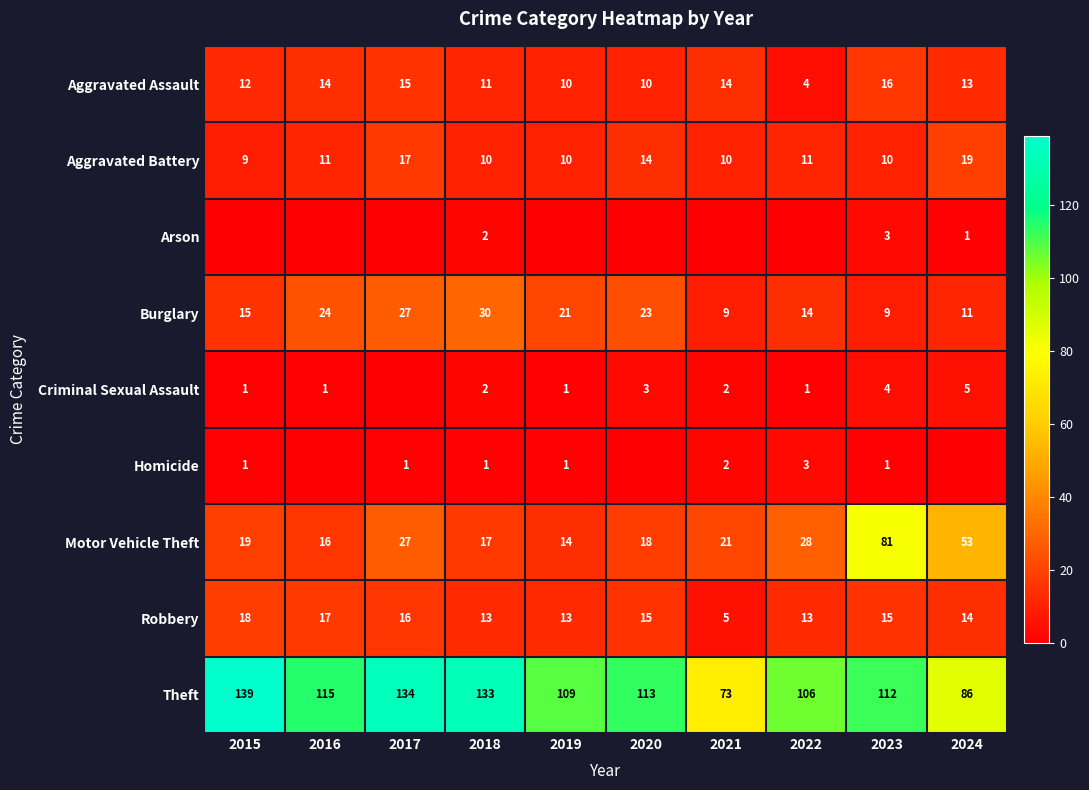

What is the maximum value for Robbery?

18